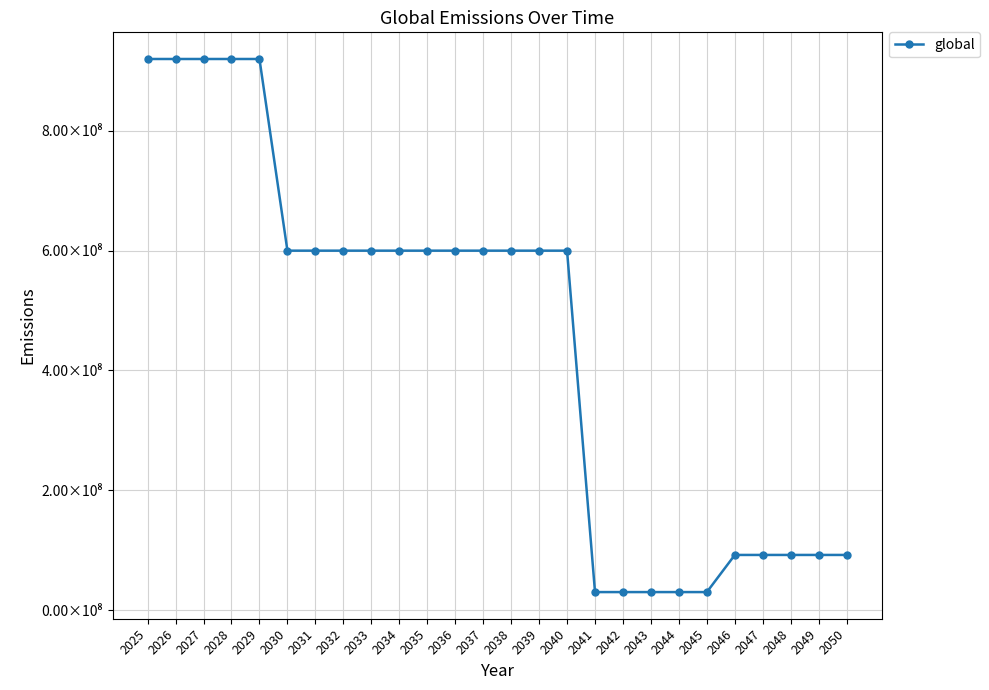

Is this an area chart (filled region under the line)?

No